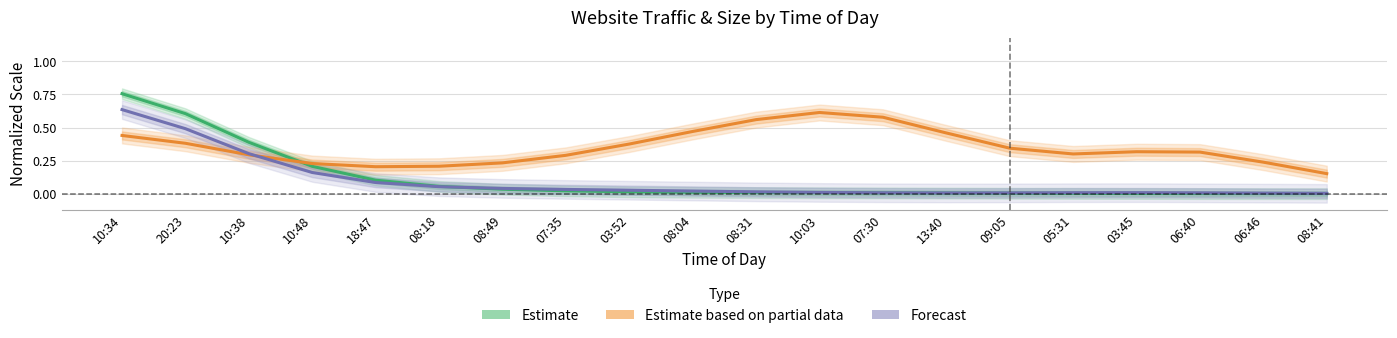

Between 03:52 and 10:34, which is larger?

10:34